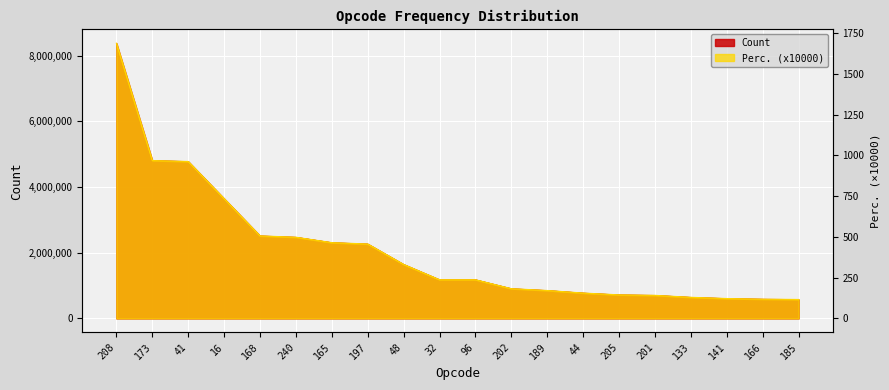

What is the difference between the maximum and minimum values in the Perc. (x10000) series?

1570.5